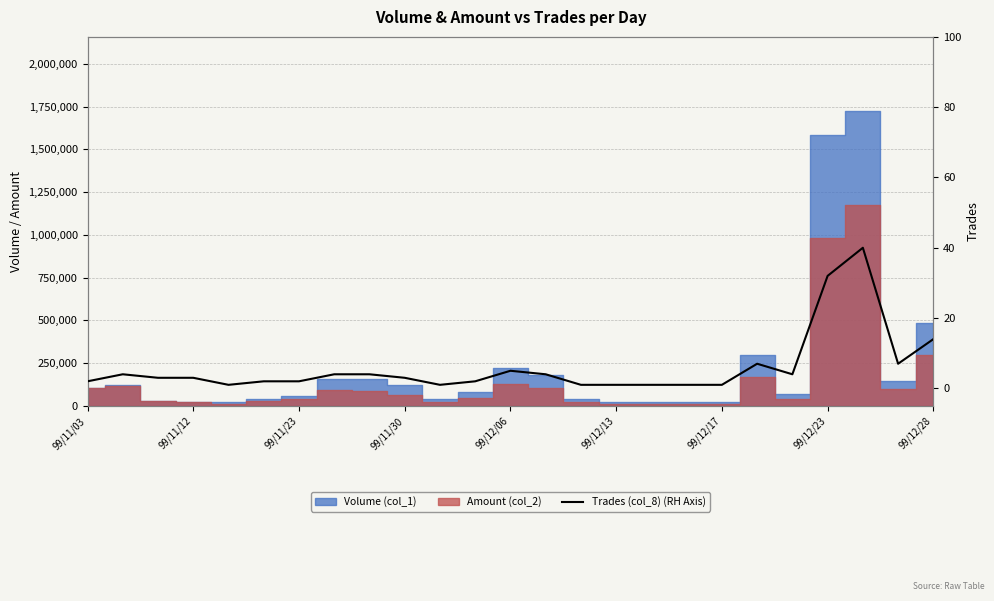

How many values are below 3?

11